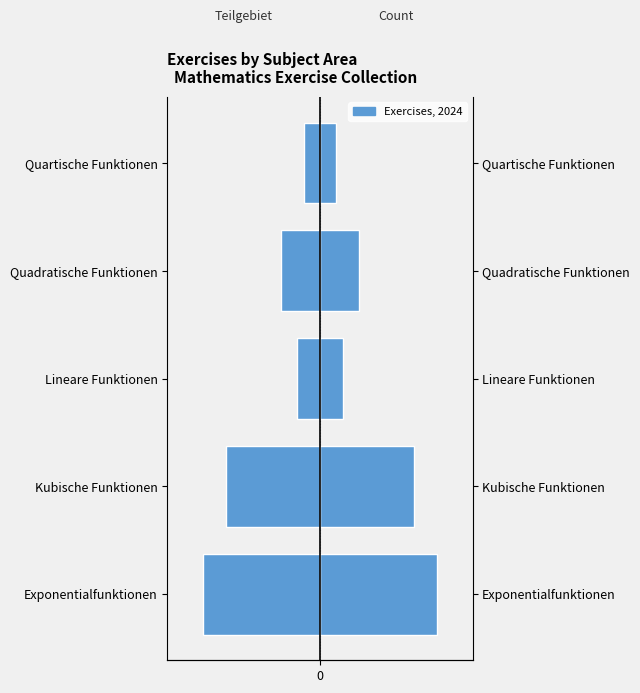

Count the number of categories in the chart.

5